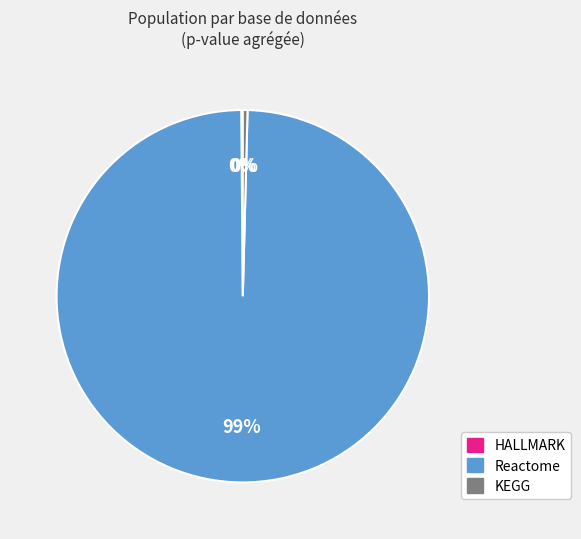

The KEGG slice represents 0% of the pie. True or false?

True